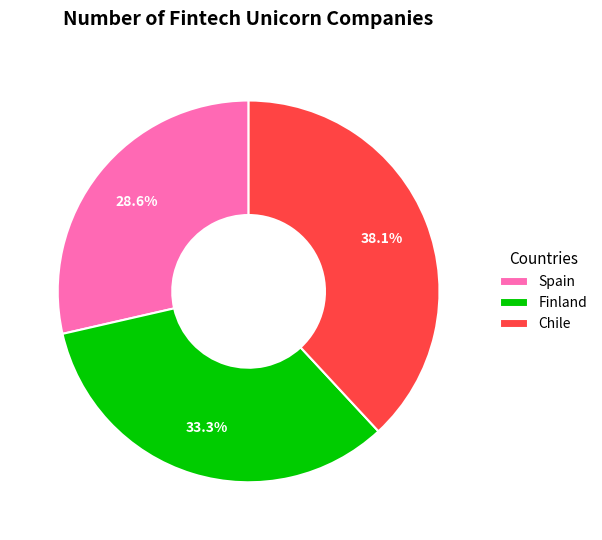

How many segments does this pie chart have?

3